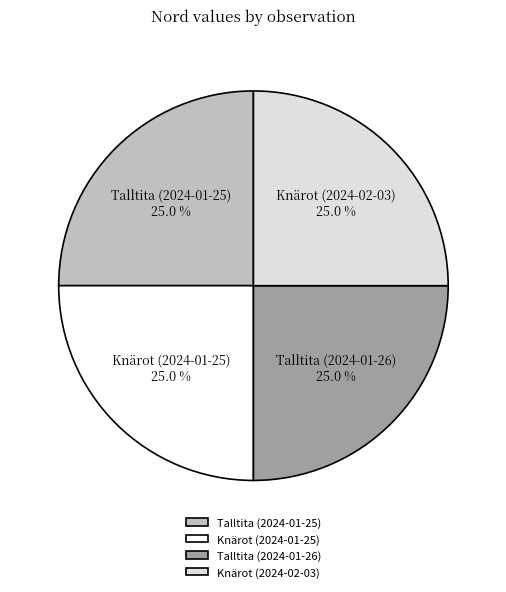

Does any single category account for the majority?

No